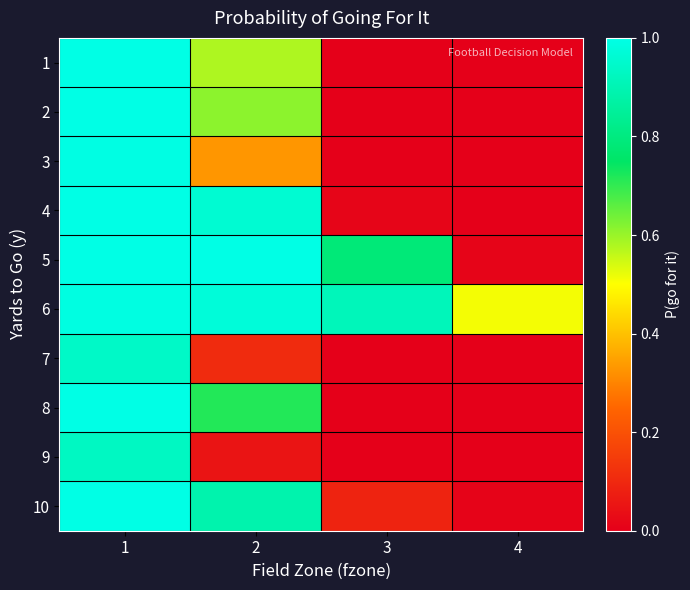

Which has a higher value, 2 or 3?

2